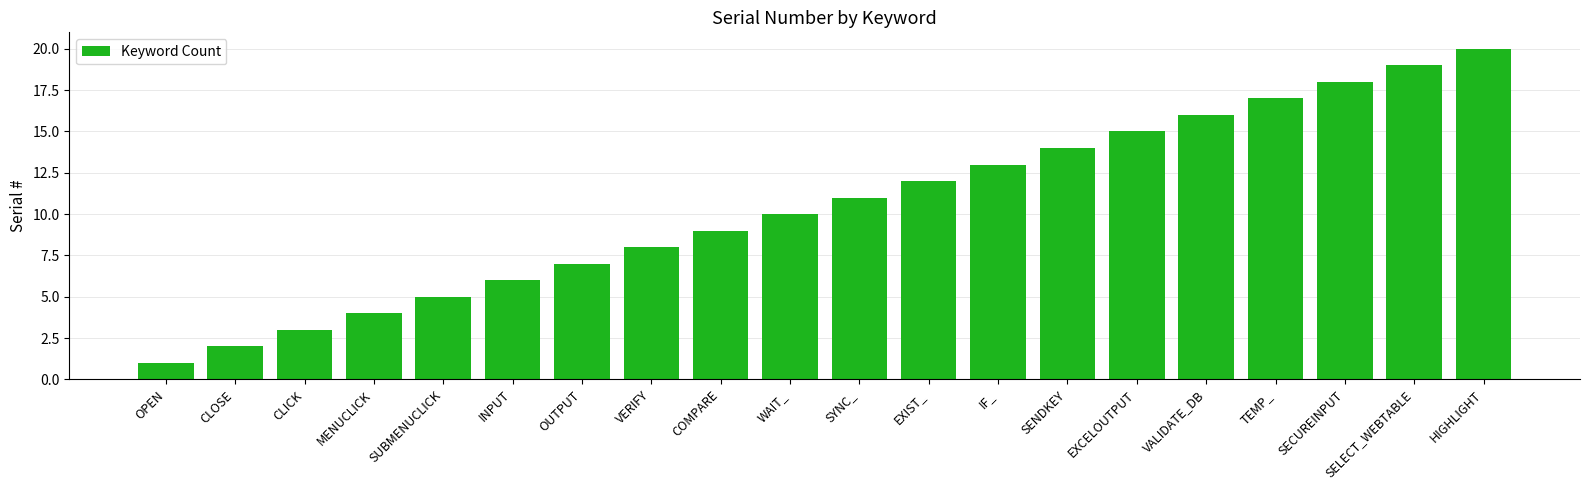

What is the label of the 20th bar from the left?

HIGHLIGHT